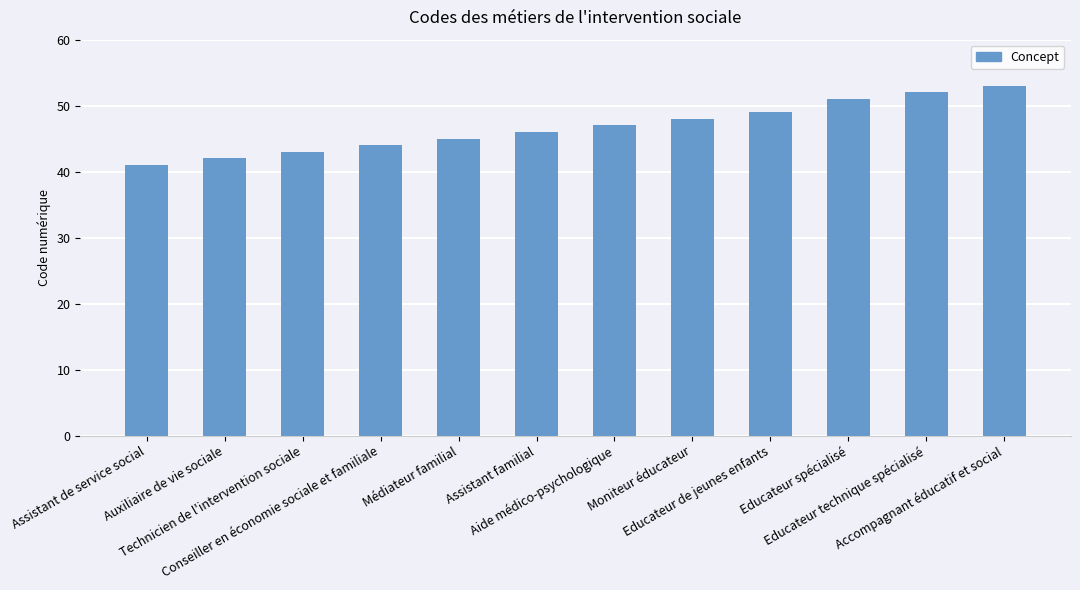

What is the minimum value shown in the chart?

41